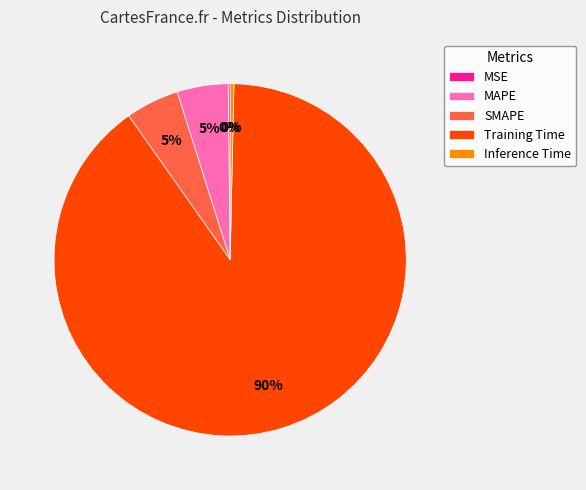

Combined, do Training Time and MAPE account for over 50%?

Yes